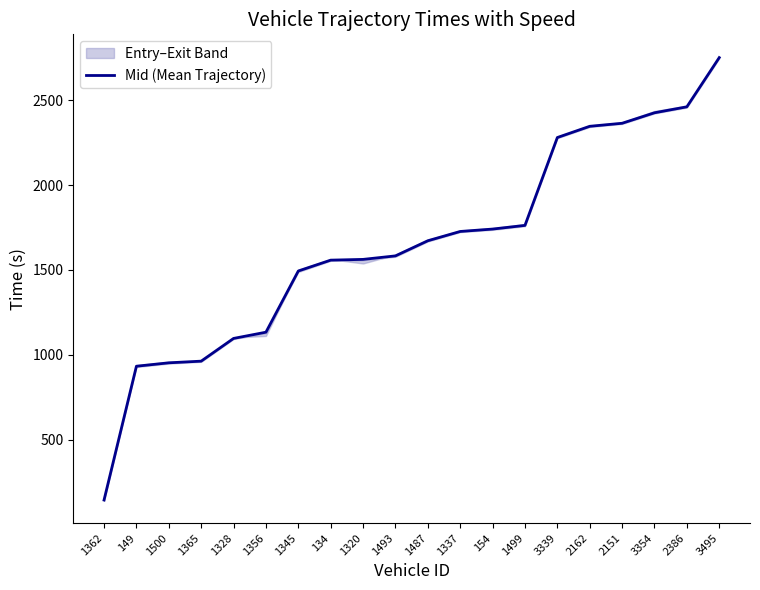

List the labels in order of value, smallest first.

1362, 149, 1500, 1365, 1328, 1356, 1345, 134, 1320, 1493, 1487, 1337, 154, 1499, 3339, 2162, 2151, 3354, 2386, 3495